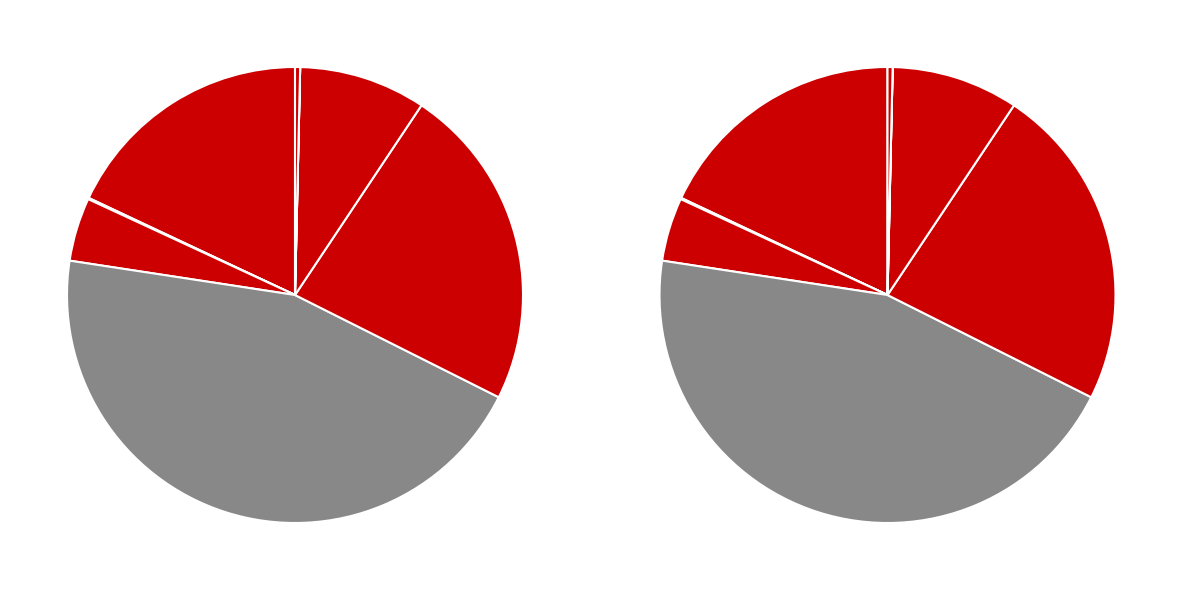

Is the sum of dt and num_bins greater than half?

No